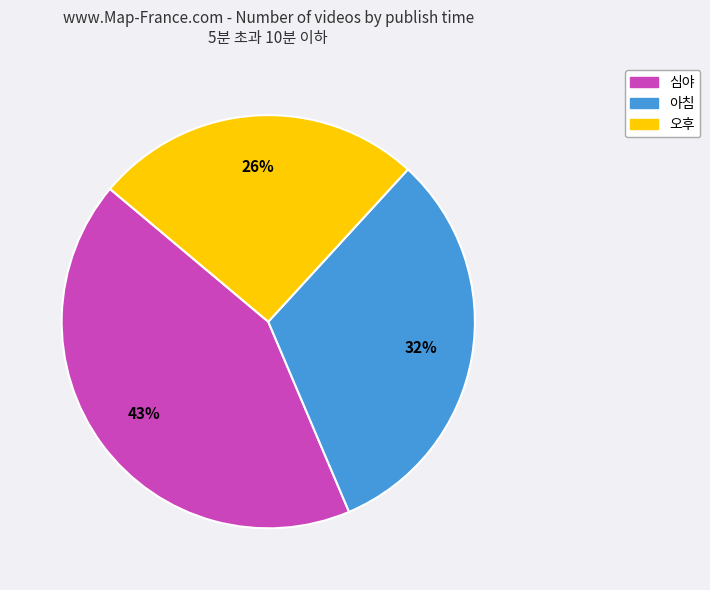

True or false: 오후 accounts for 12% of the total.

False